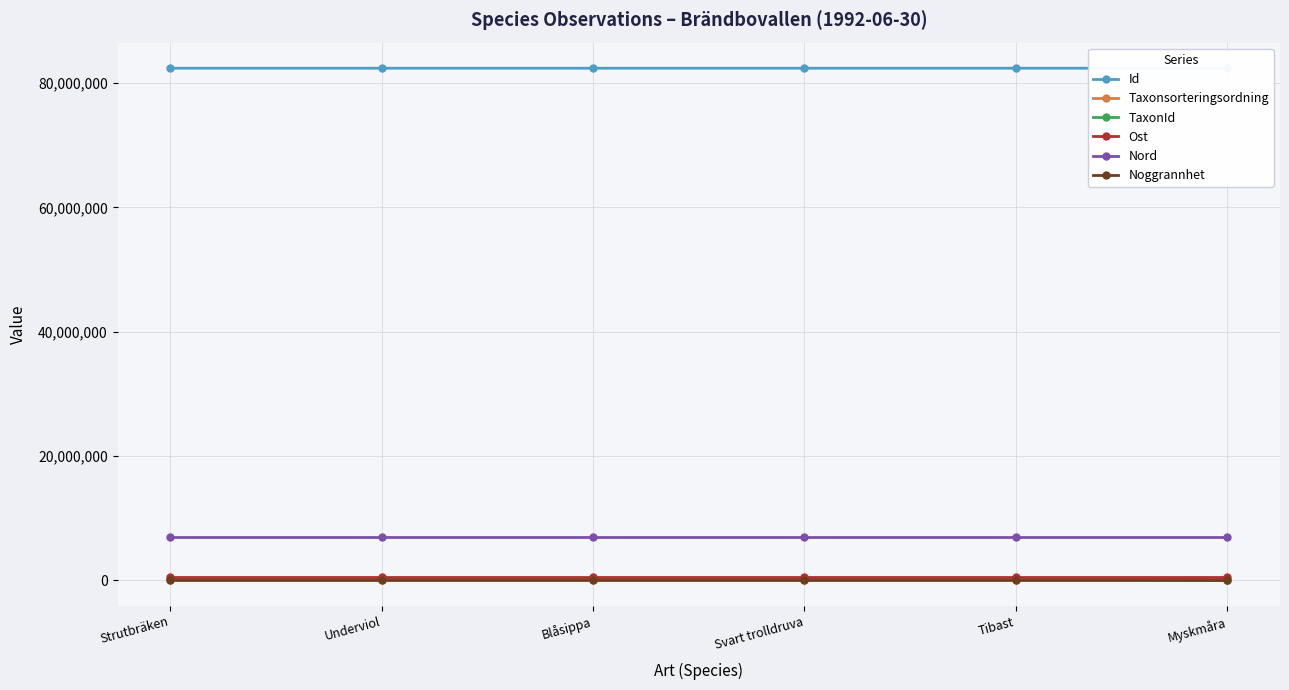

At which label is Ost closest to 562653?

Strutbräken